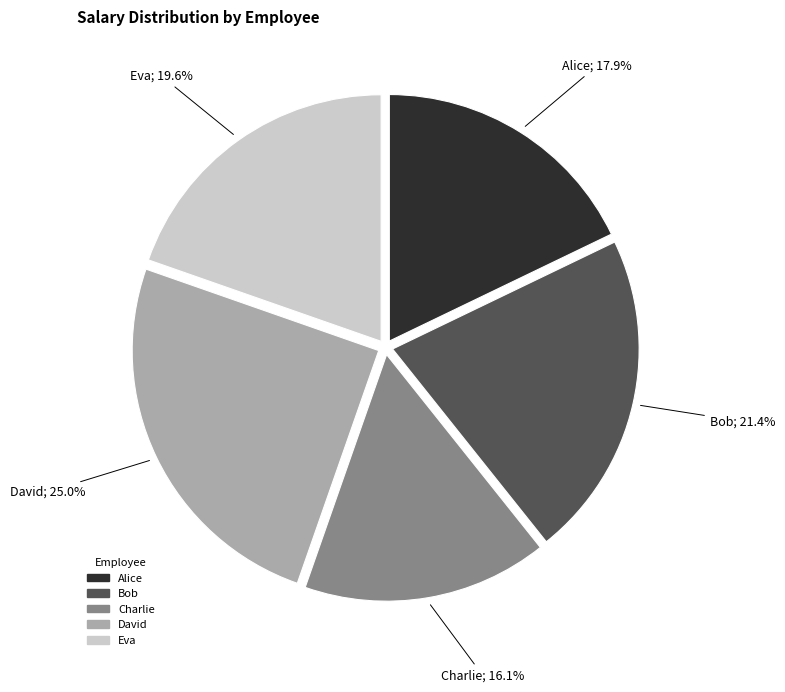

The Charlie slice represents 16% of the pie. True or false?

True